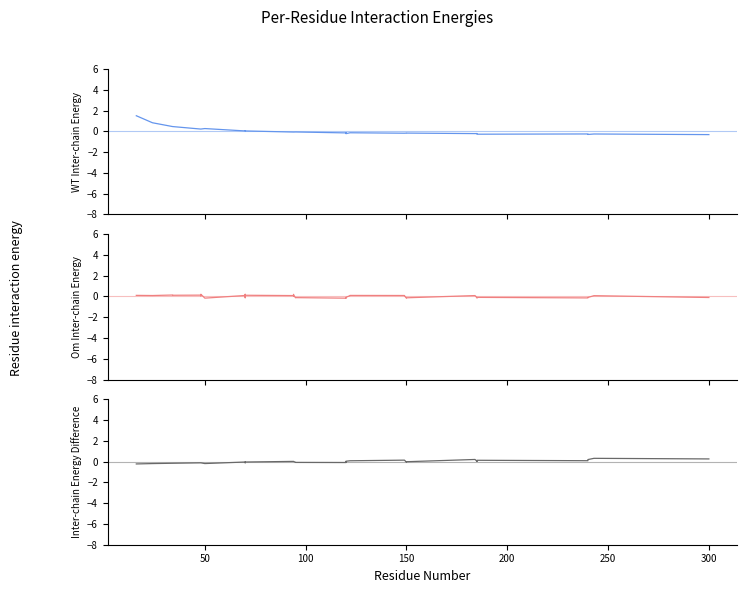

What are all the series names shown in the legend?

r_ohm_per_km, x_ohm_per_km, max_i_ka